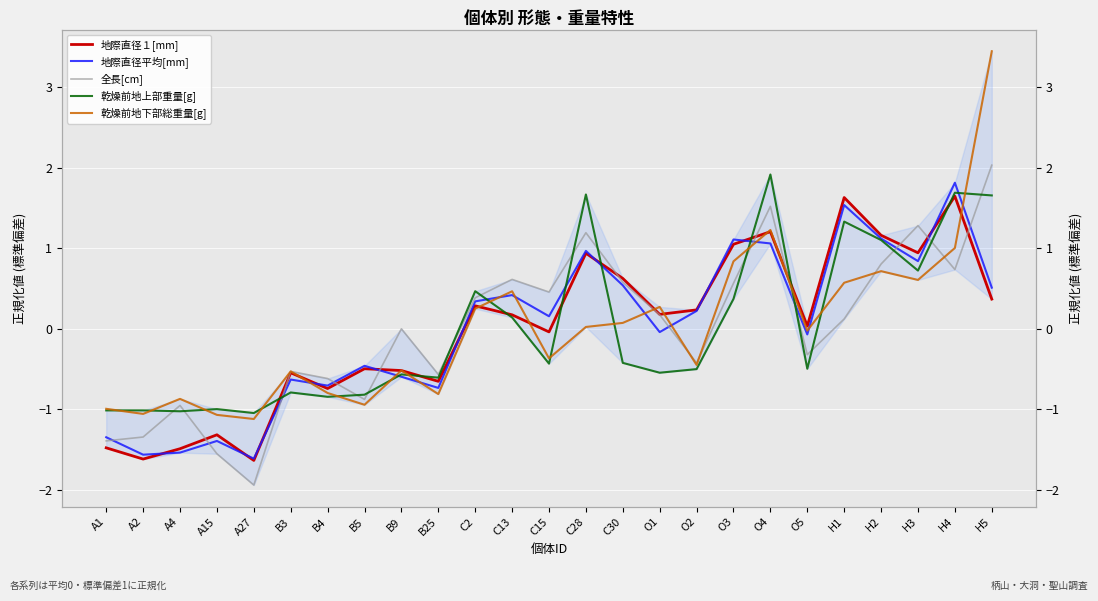

What is the spread (max minus min) of values at H2?

0.4